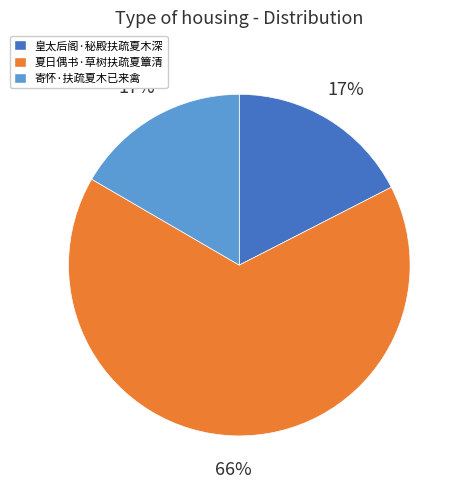

Do 夏日偶书·草树扶疏夏簟清 and 皇太后阁·秘殿扶疏夏木深 together represent more than half of the pie?

Yes